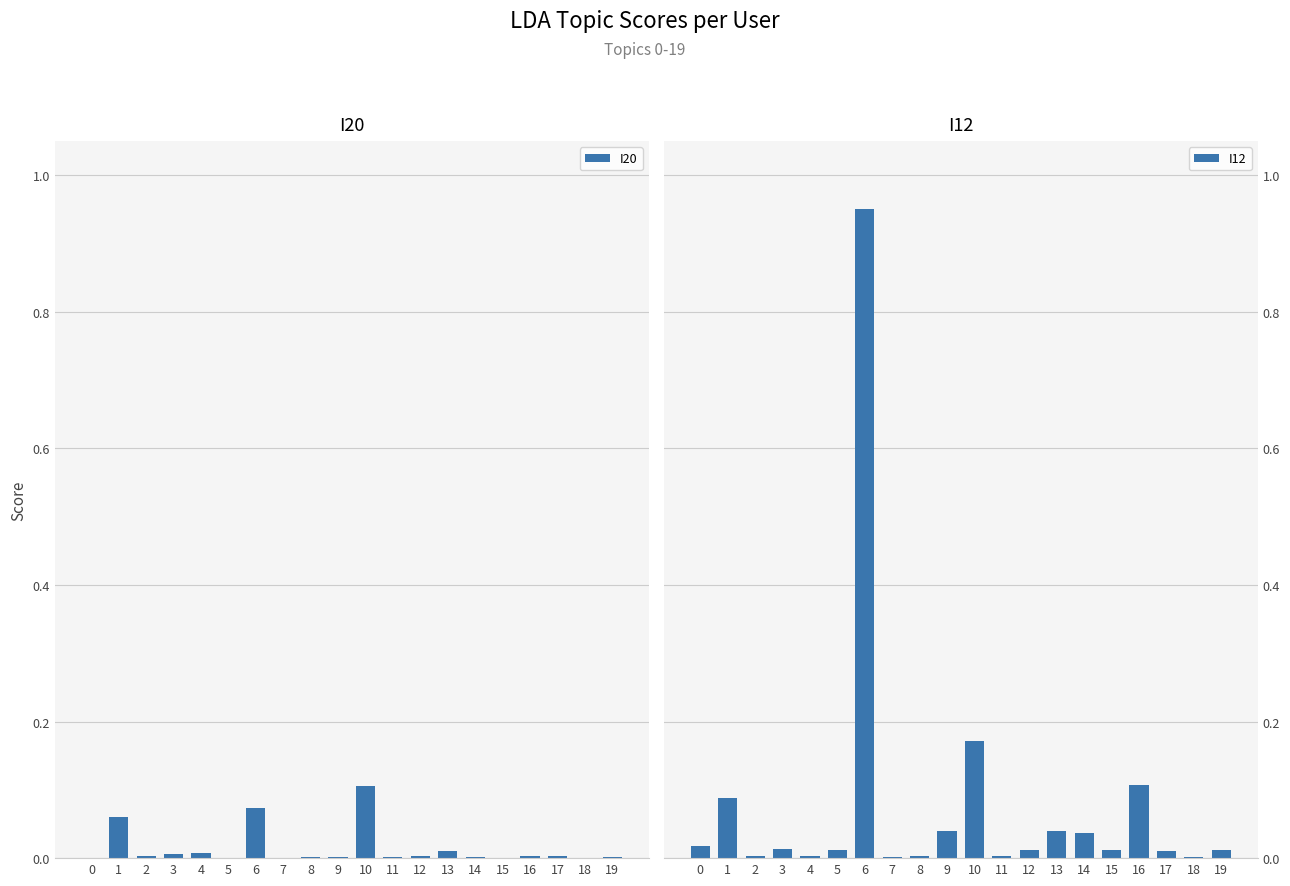

Rank the series at 6 from highest to lowest value.

I12, I20